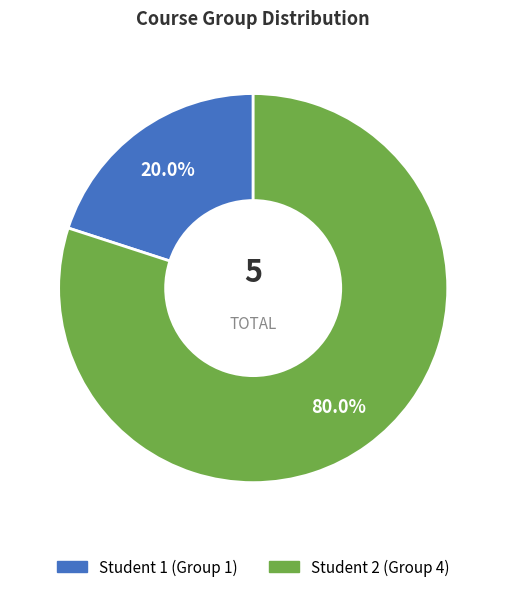

Which slice is the smallest?

Student 1 (Group 1)